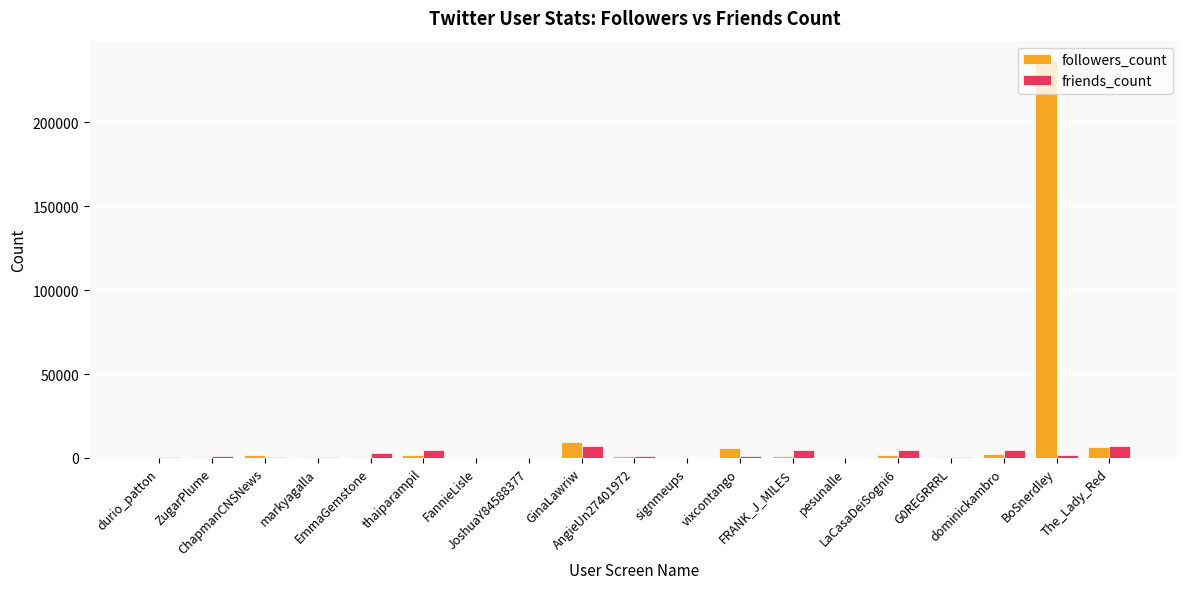

What is the maximum value for followers_count?

236886